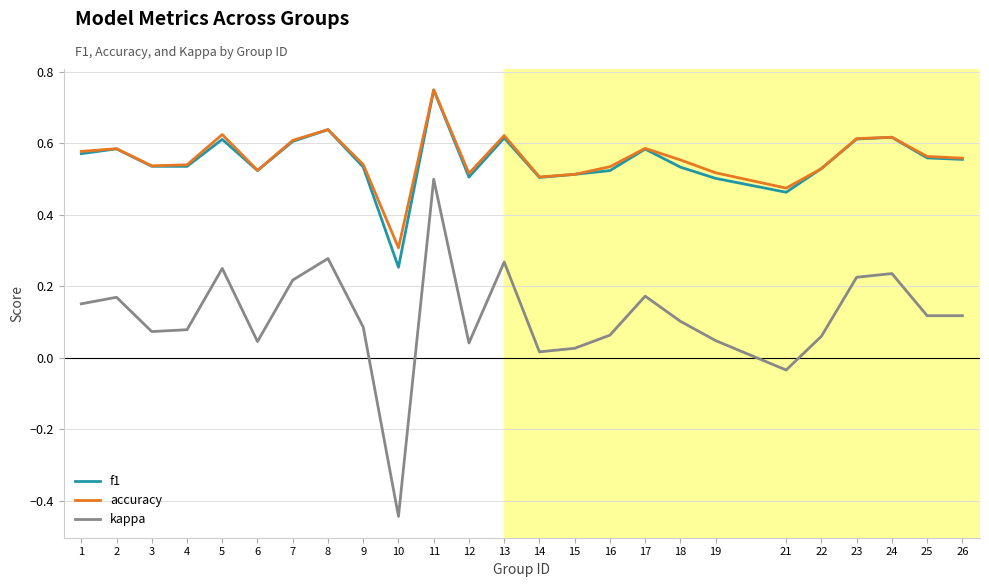

At which category is the sum across all series the highest?

11